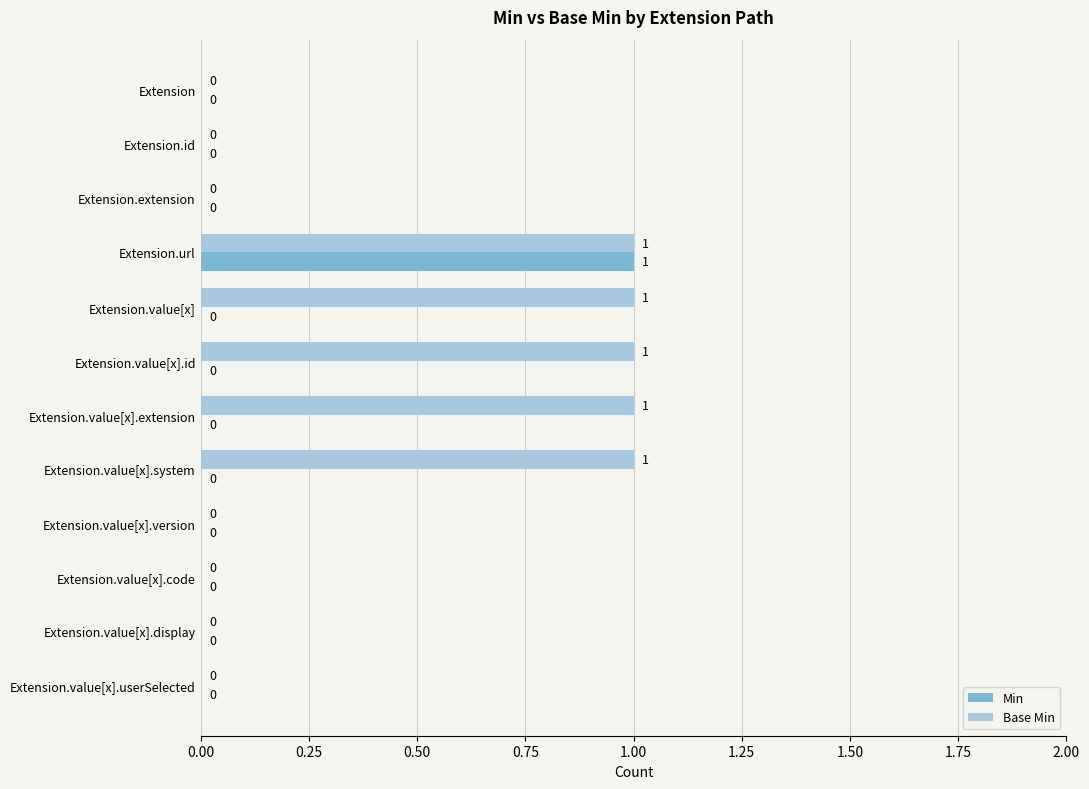

Which series has the largest total across all categories?

Base Min